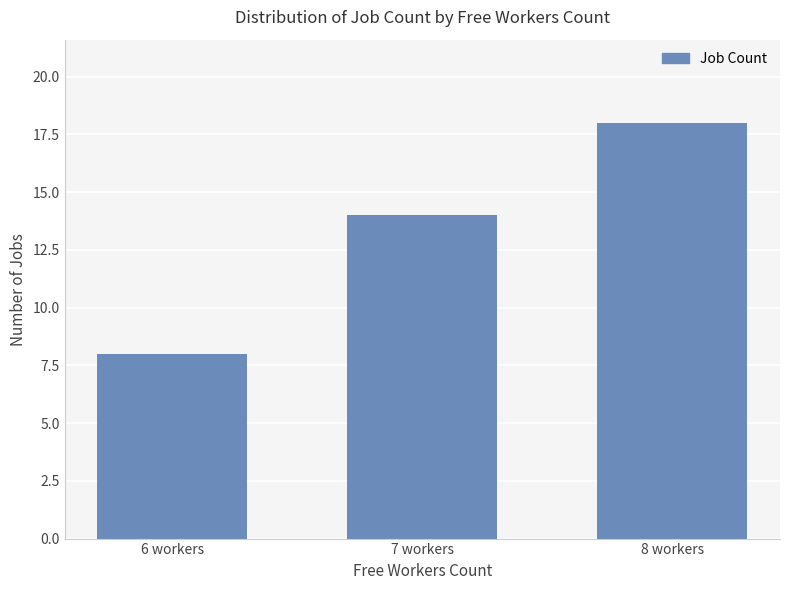

Does the chart contain stacked bars?

No